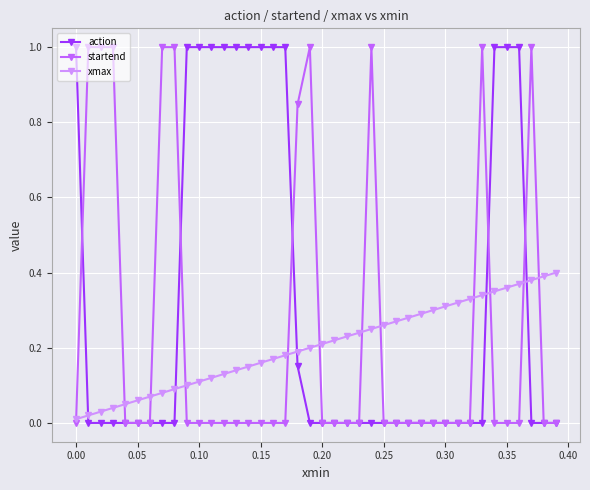

List the series in order of their overall mean, highest first.

action, startend, xmax